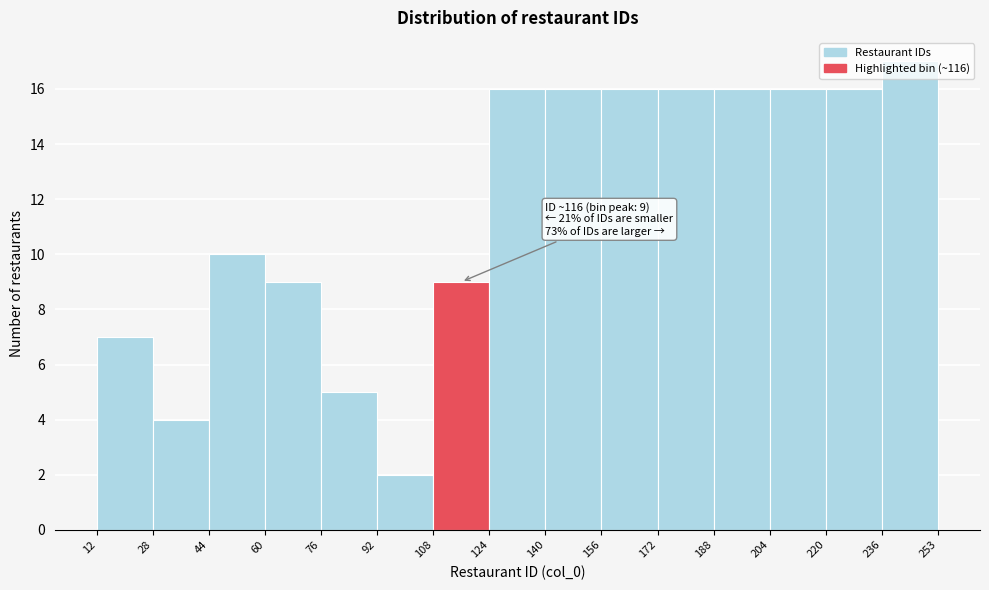

Which range on the x-axis has the tallest bar?

236 to 253